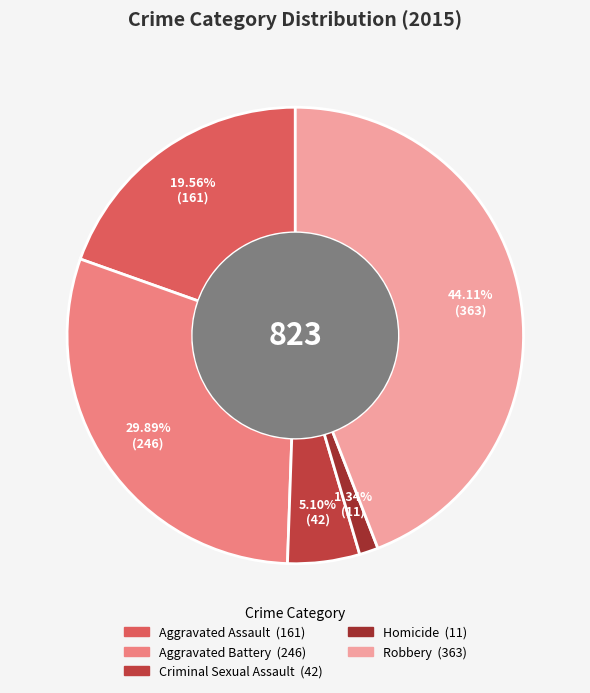

To the nearest percent, what portion does Homicide represent?

1%